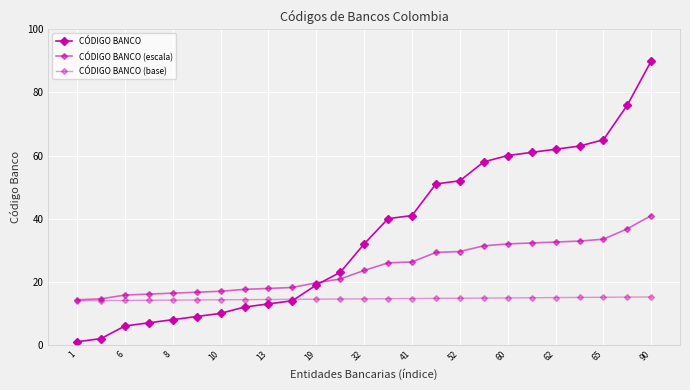

Does the chart display data point markers on the line(s)?

Yes